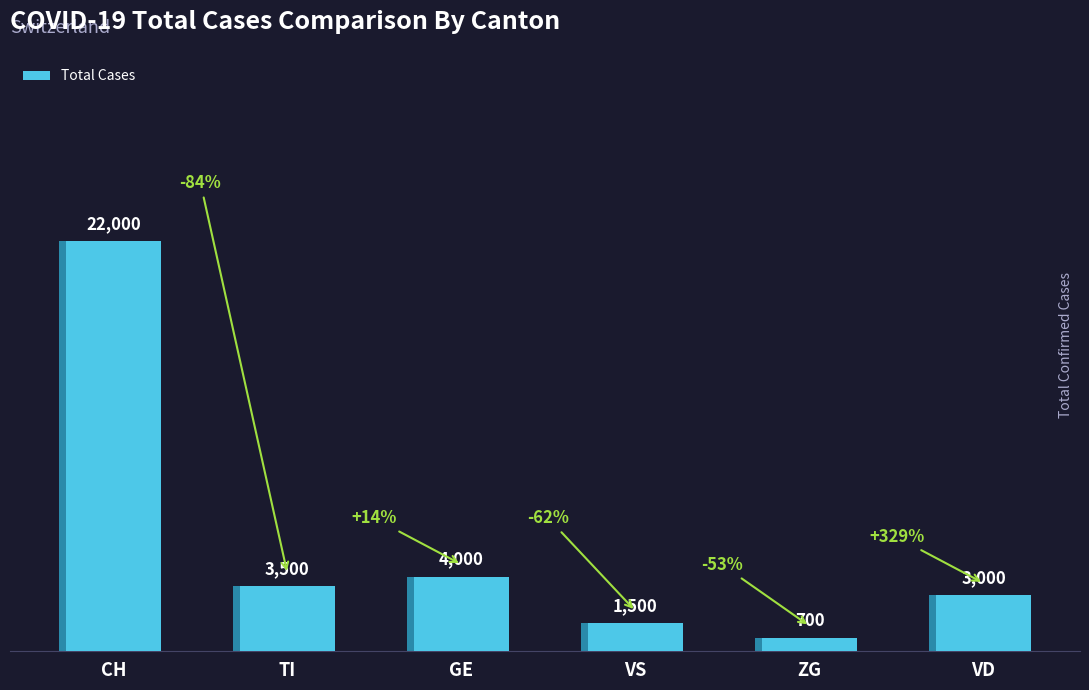

What position from the left is TI?

2